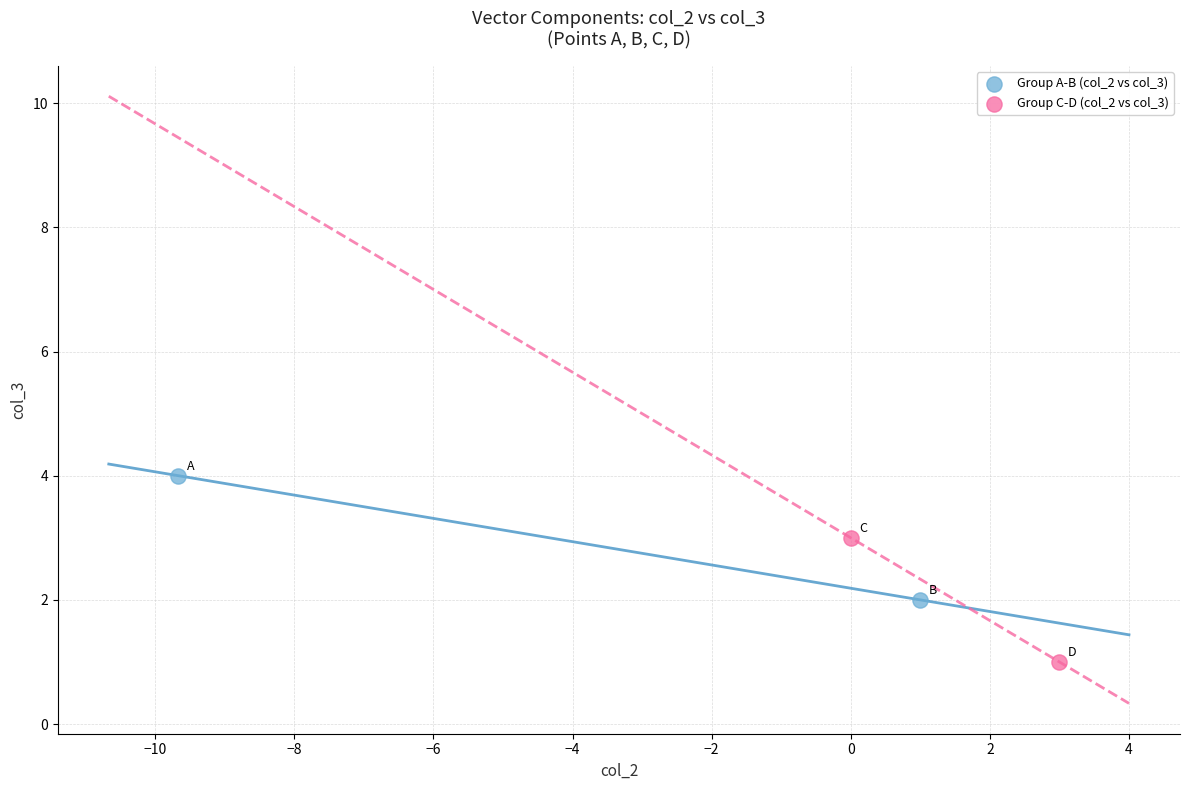

What are all the series names shown in the legend?

Group A-B (col_2 vs col_3), Group C-D (col_2 vs col_3)